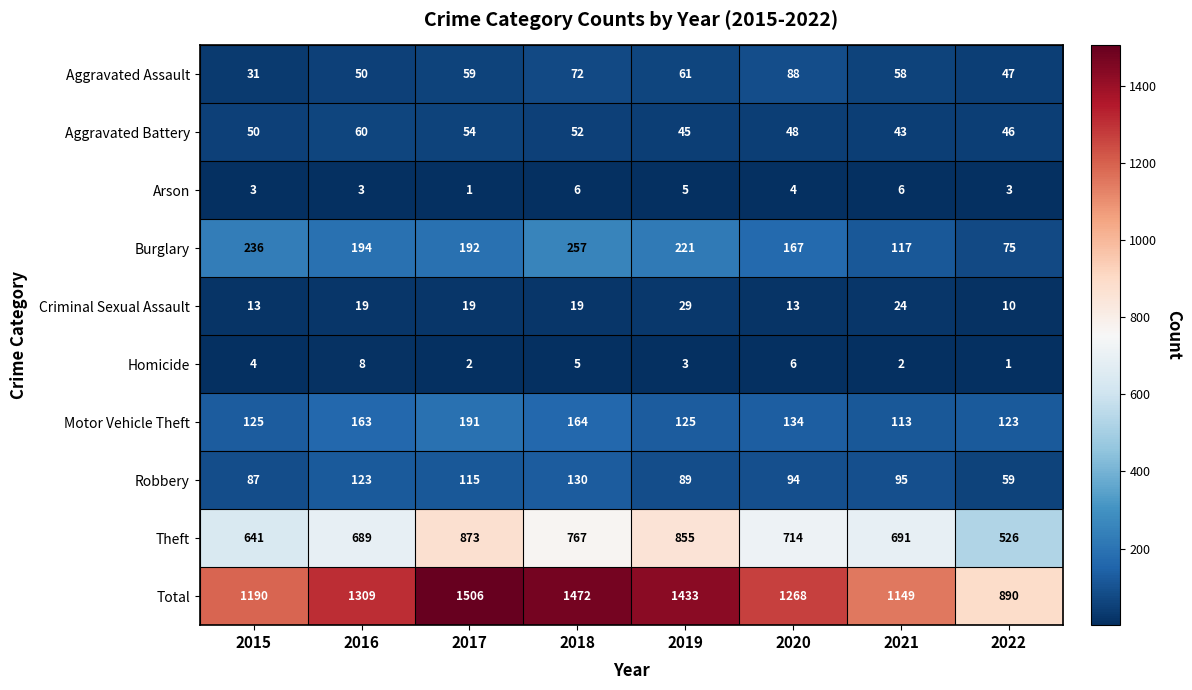

List the series in order of their peak value, lowest first.

Arson, Homicide, Criminal Sexual Assault, Aggravated Battery, Aggravated Assault, Robbery, Motor Vehicle Theft, Burglary, Theft, Total